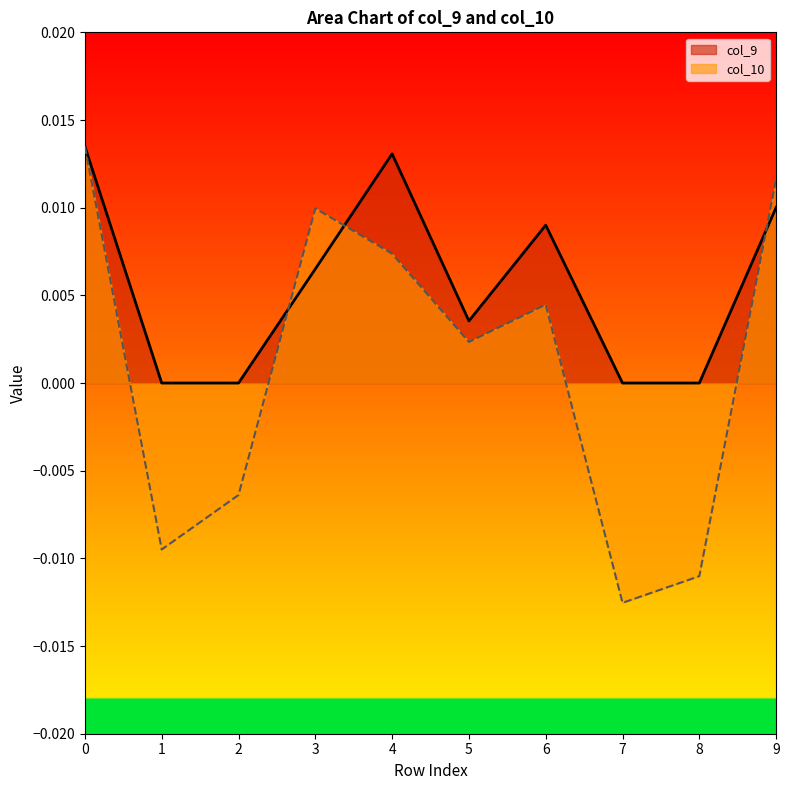

At 6, list the series in order from smallest to largest.

col_10, col_9